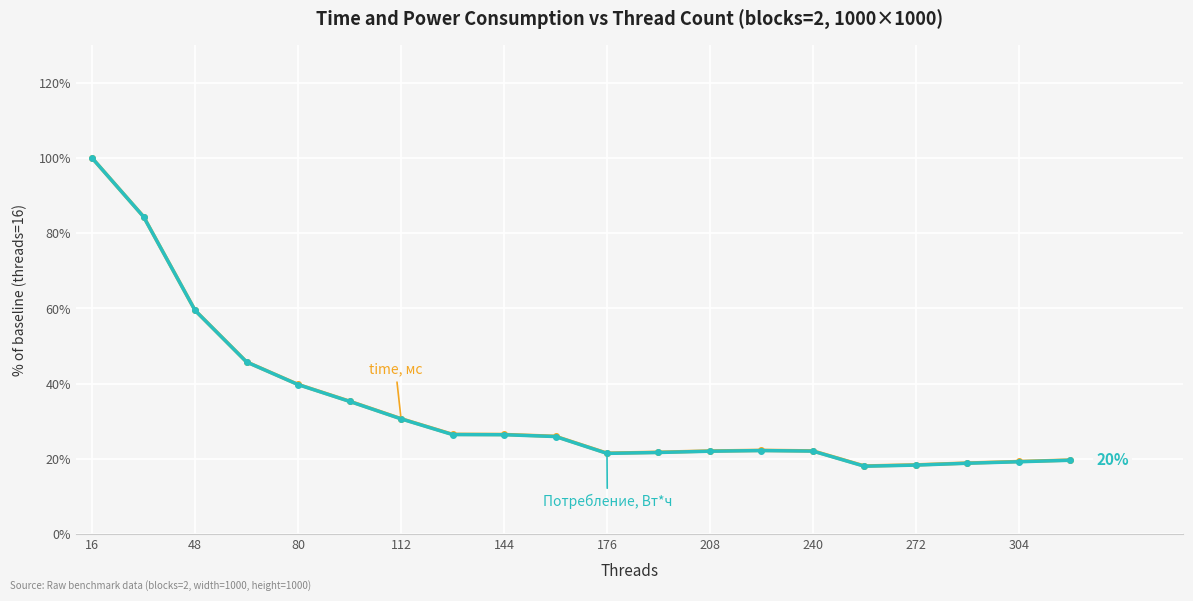

What is the minimum value shown in the chart?

18.0